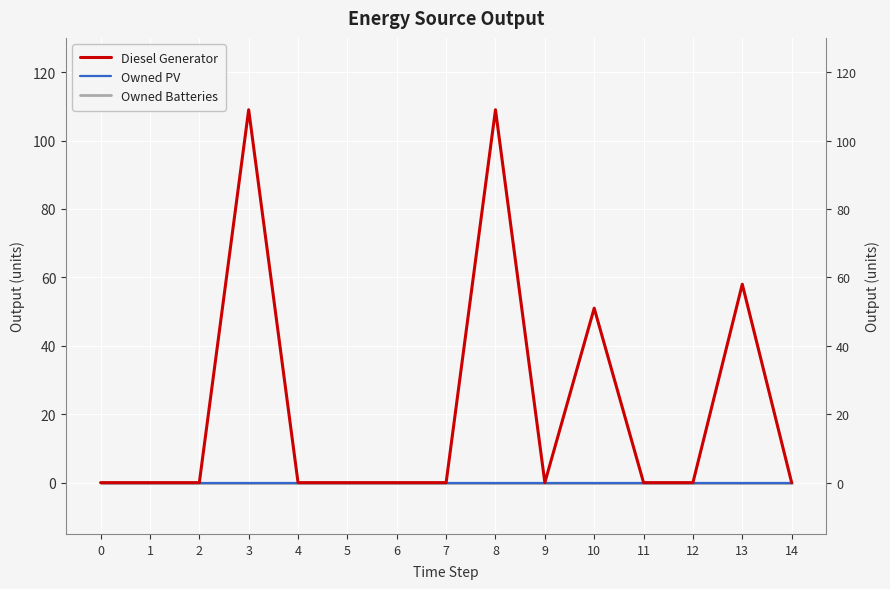

True or false: Owned Batteries has more than 1 points higher than both neighbors.

False